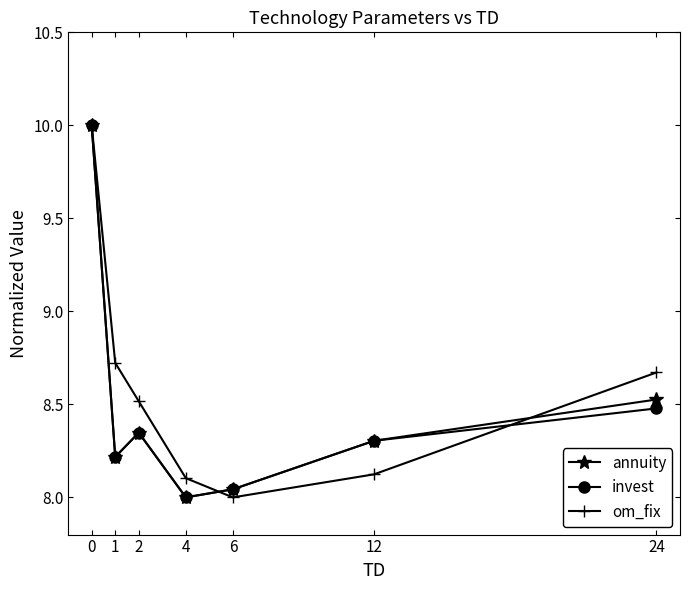

At which category does om_fix reach its first local valley?

6